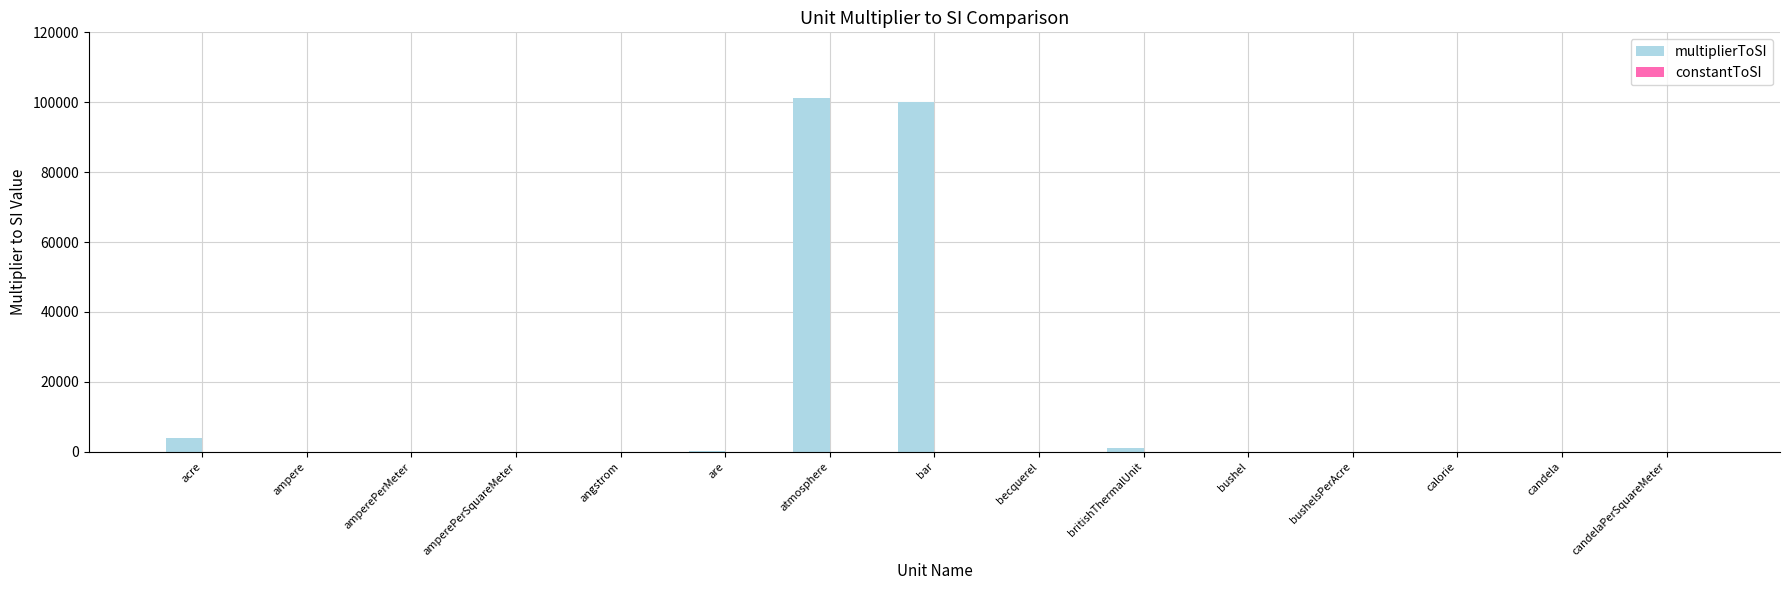

Are the bars horizontal?

No